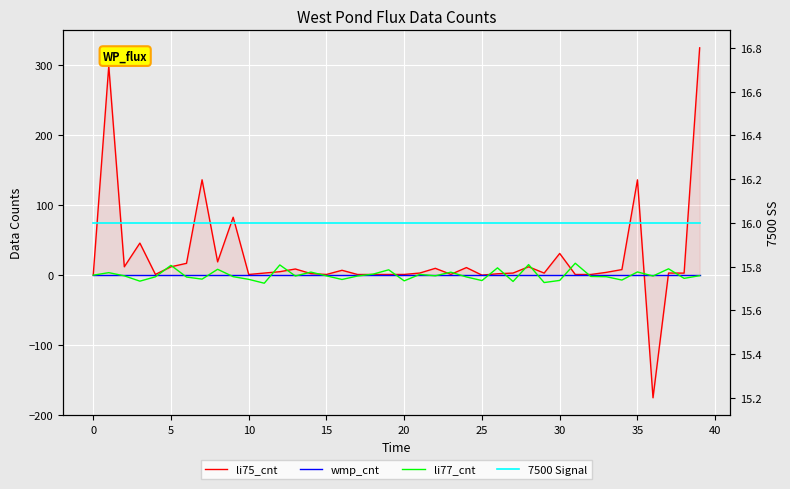

What is the total value across all series at 24?

24.3